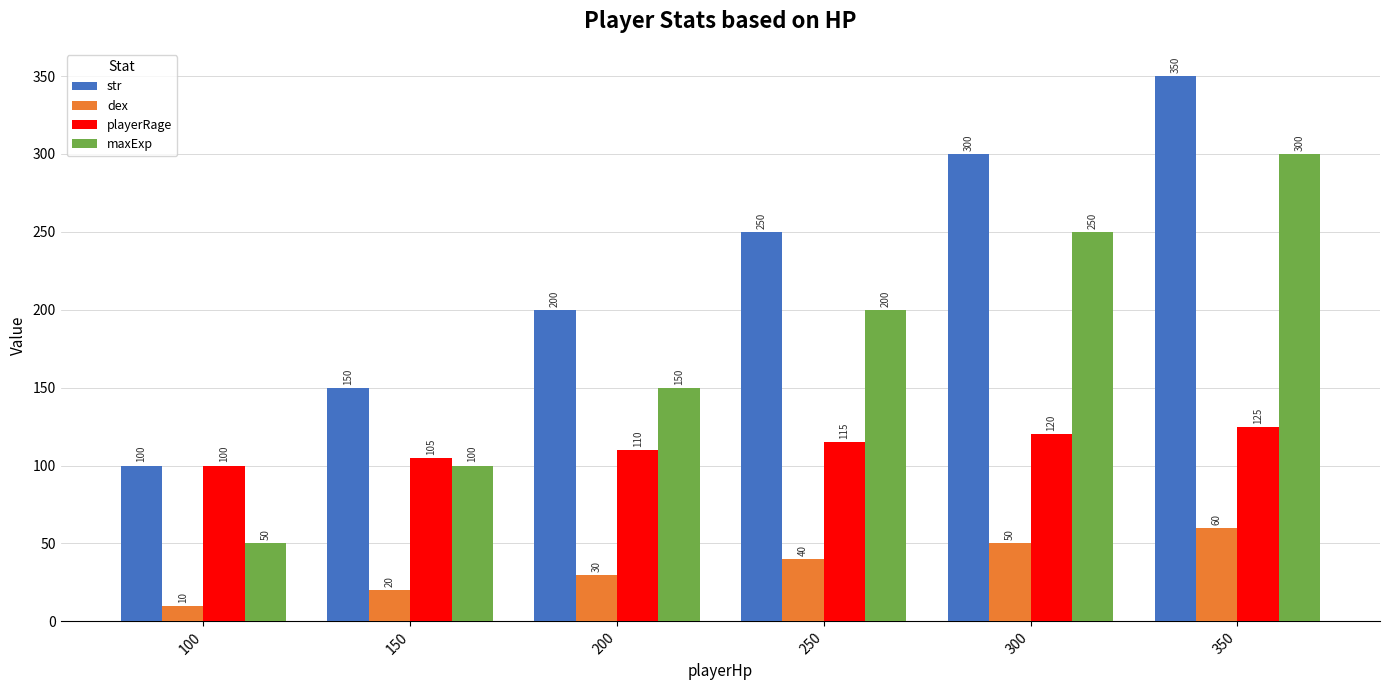

Count the dex values in the range 20 to 50.

4